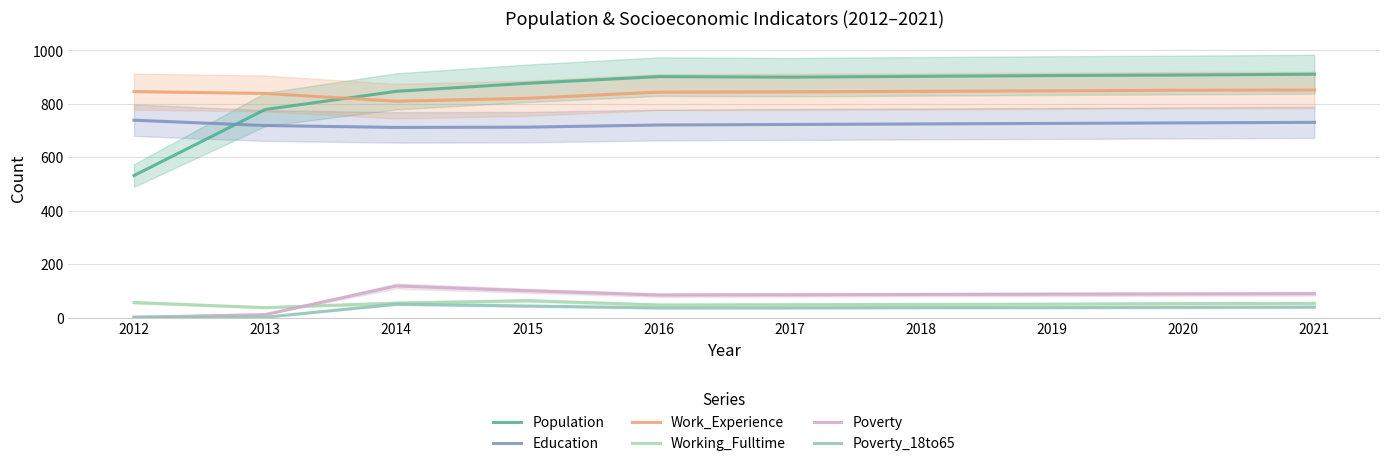

Reading left to right, list all the values displayed in this chart.

Population: 531	778	846	876	901	899	902	905	907	910
Education: 738	718	711	712	720	722	724	726	728	730
Work_Experience: 845	838	809	820	843	844	846	848	850	851
Working_Fulltime: 56	37	54	63	47	48	49	50	52	53
Poverty: 1	11	118	100	84	85	86	87	88	89
Poverty_18to65: 1	1	50	43	36	36	37	37	38	39